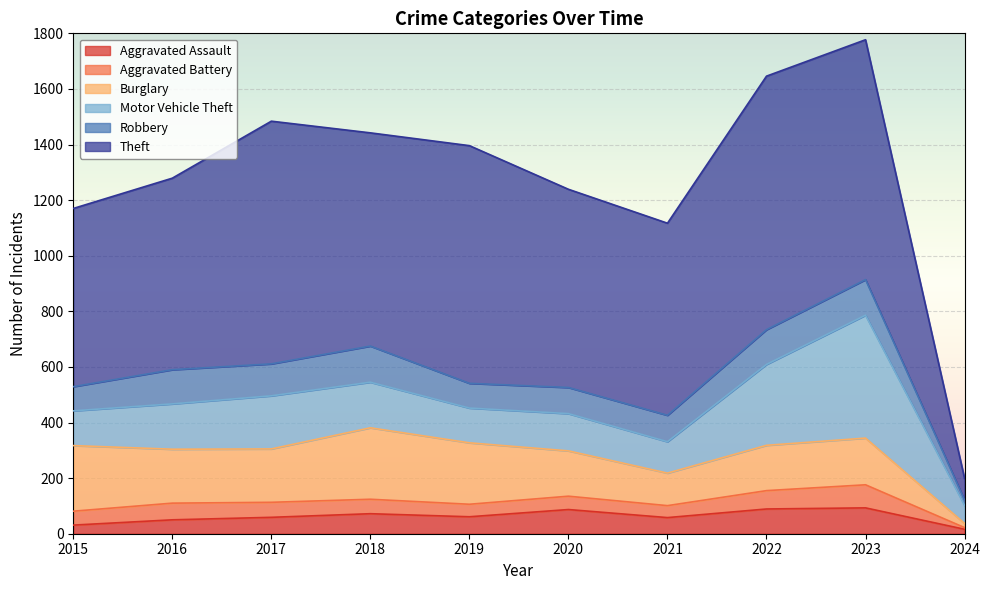

Reading left to right, transcribe all the data shown in this chart.

Aggravated Assault: 31	50	59	72	61	87	58	89	93	16
Aggravated Battery: 50	60	54	52	45	48	43	66	83	6
Burglary: 236	194	192	257	221	163	117	163	168	15
Motor Vehicle Theft: 125	163	191	164	125	134	113	291	442	65
Robbery: 87	123	115	130	89	94	95	125	128	19
Theft: 641	689	873	767	855	713	691	912	863	78